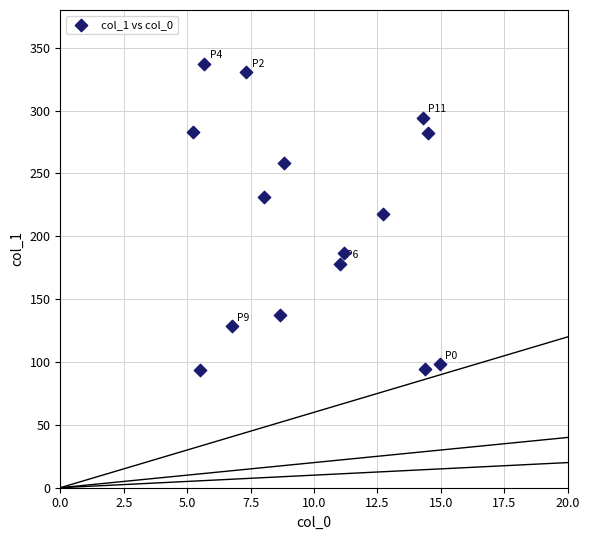

What is the range of X values (max minus min)?

9.7